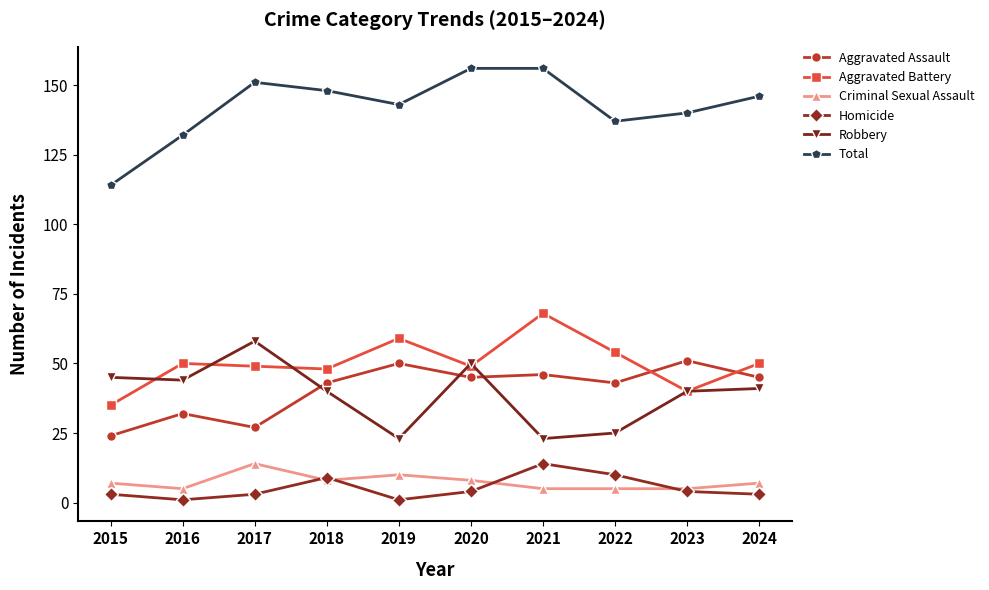

Which series has the largest total across all categories?

Total